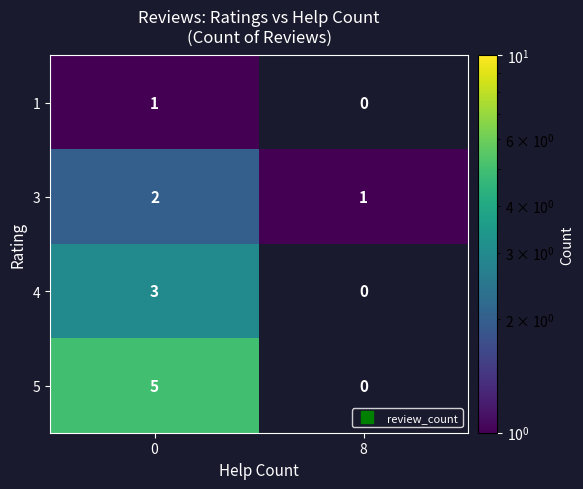

What is the difference between the 3 values at 8 and 0?

1.0